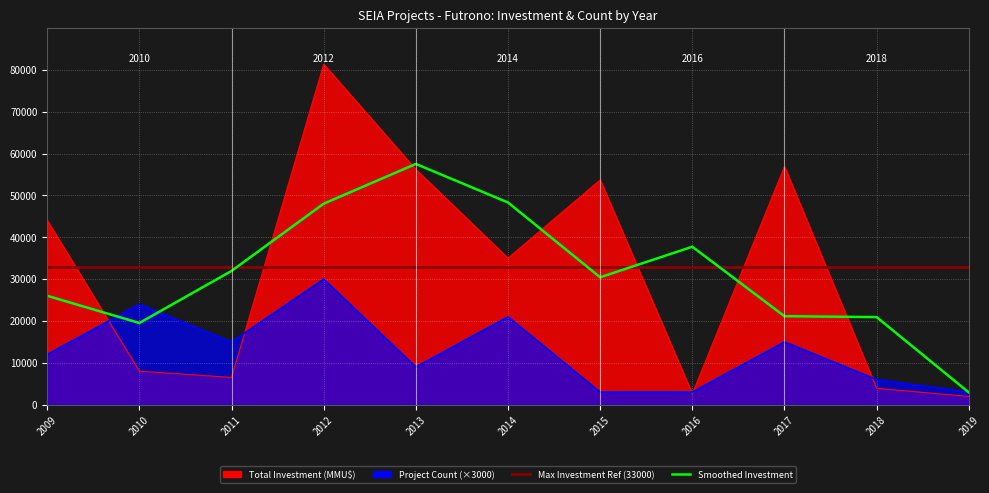

What is the average value of the Project Count series?

12818